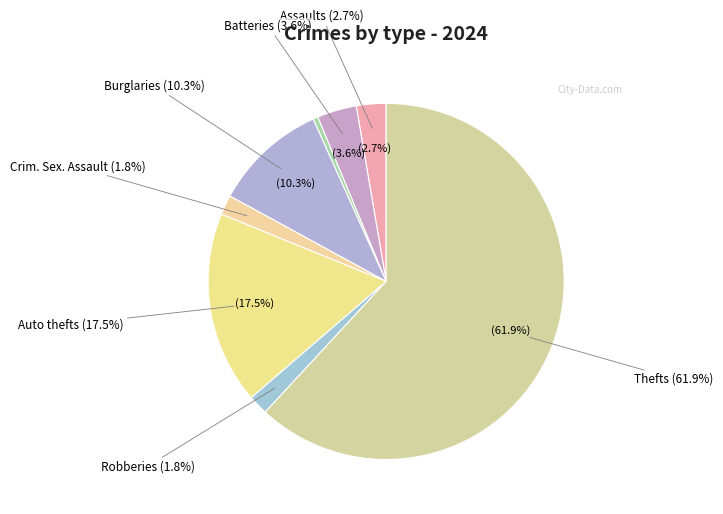

Is Theft the majority of the pie?

Yes